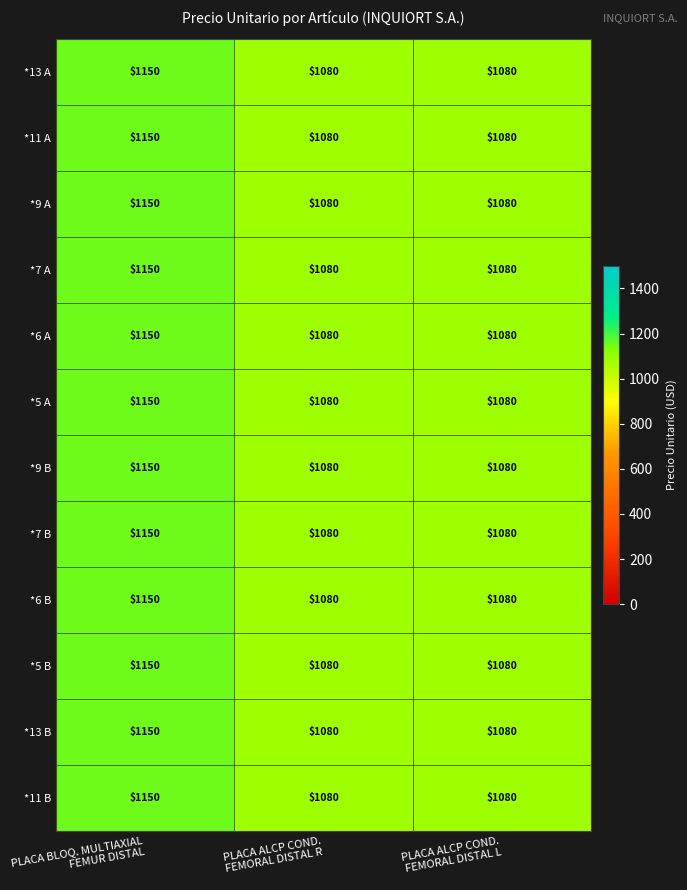

What is the highest value of the *5 B series?

1150